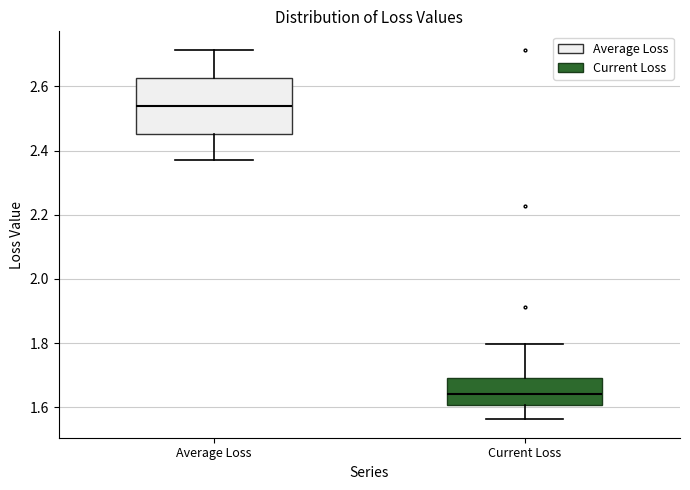

Which box has the highest median line?

Average Loss